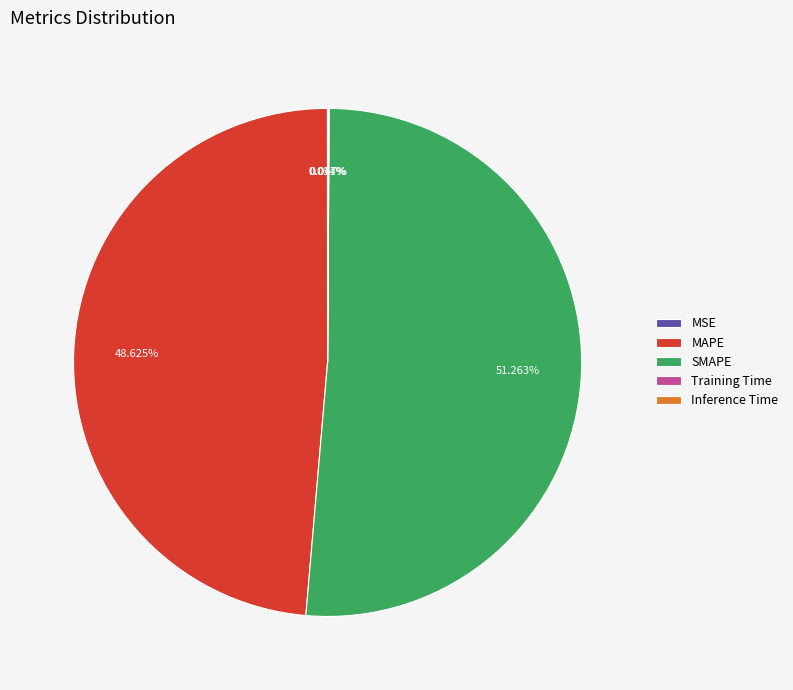

What is the largest slice in the pie chart?

SMAPE